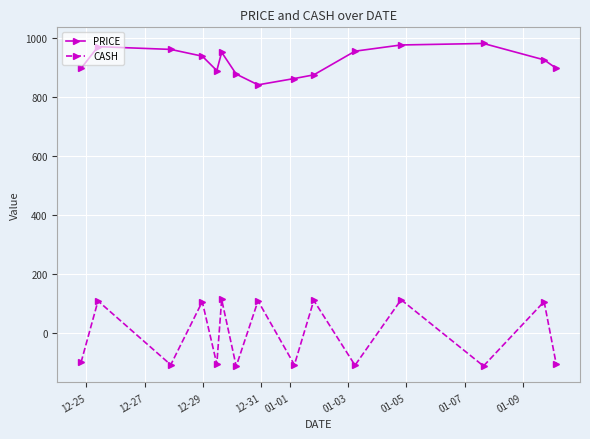

How many categories are shown in the chart?

15